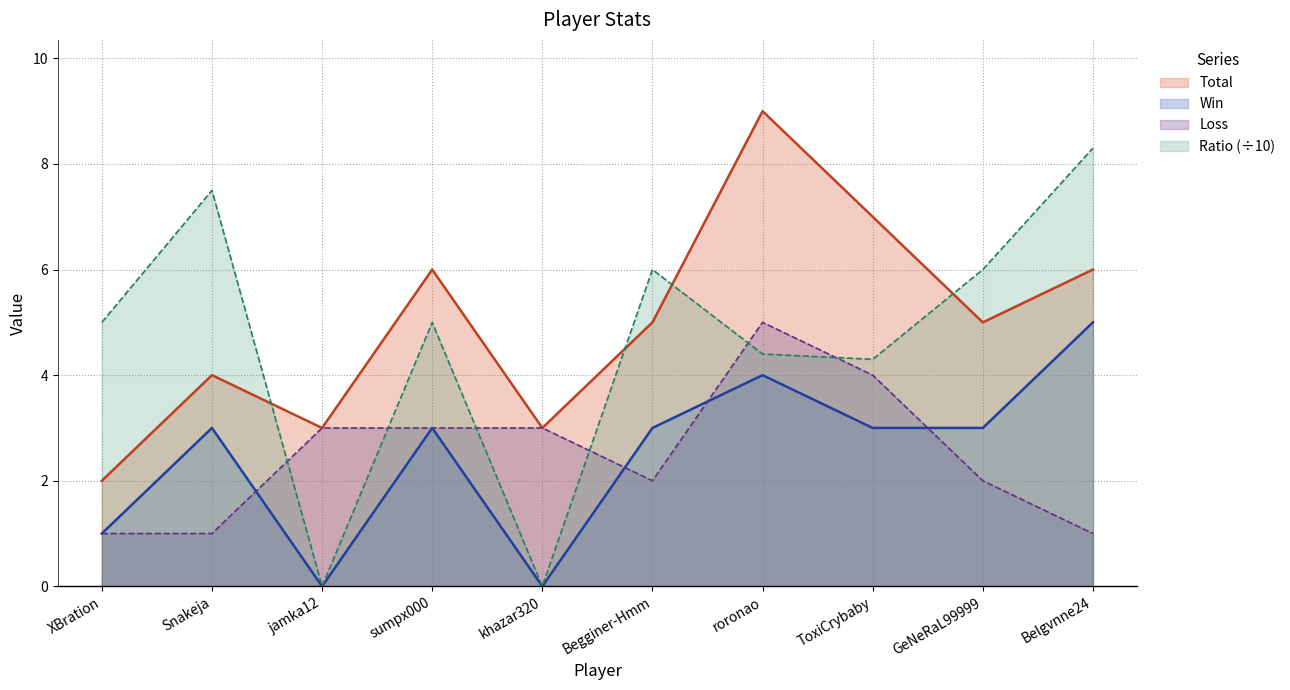

Reading left to right, extract all data points from this chart.

Total: XBration=2.0	Snakeja=4.0	jamka12=3.0	sumpx000=6.0	khazar320=3.0	Begginer-Hmm=5.0	roronao=9.0	ToxiCrybaby=7.0	GeNeRaL99999=5.0	Belgvnne24=6.0
Win: XBration=1.0	Snakeja=3.0	jamka12=0.0	sumpx000=3.0	khazar320=0.0	Begginer-Hmm=3.0	roronao=4.0	ToxiCrybaby=3.0	GeNeRaL99999=3.0	Belgvnne24=5.0
Loss: XBration=1.0	Snakeja=1.0	jamka12=3.0	sumpx000=3.0	khazar320=3.0	Begginer-Hmm=2.0	roronao=5.0	ToxiCrybaby=4.0	GeNeRaL99999=2.0	Belgvnne24=1.0
Ratio: XBration=5.0	Snakeja=7.5	jamka12=0.0	sumpx000=5.0	khazar320=0.0	Begginer-Hmm=6.0	roronao=4.4	ToxiCrybaby=4.3	GeNeRaL99999=6.0	Belgvnne24=8.3